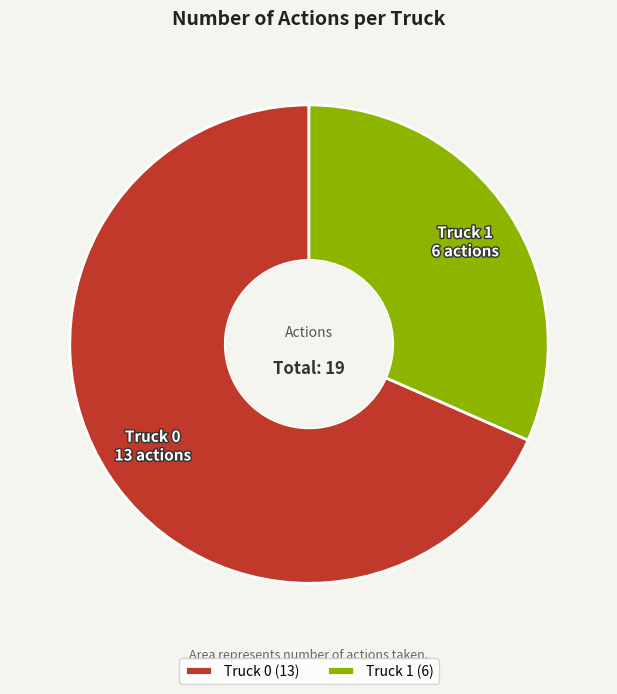

The Truck 0 slice represents 62% of the pie. True or false?

False